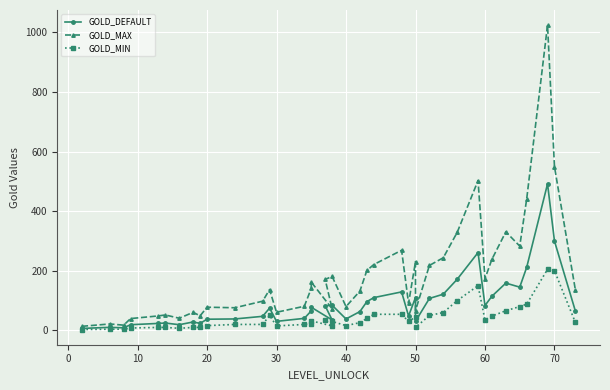

How many interior local peaks does the GOLD_MAX series have?

12